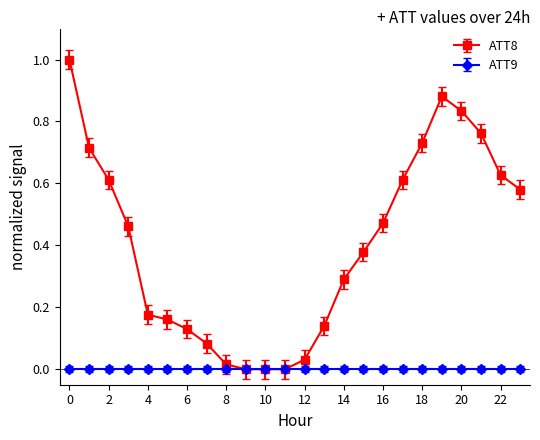

List the series in order of their peak value, lowest first.

ATT9, ATT8